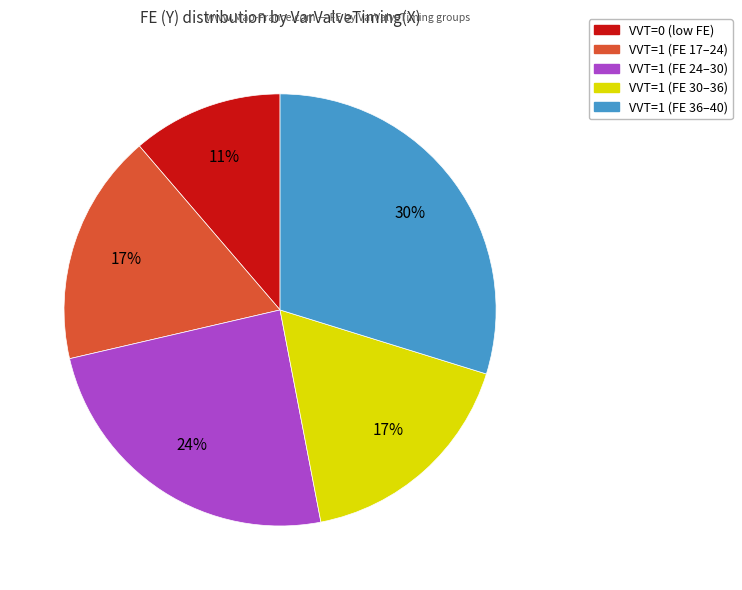

How many segments does this pie chart have?

5